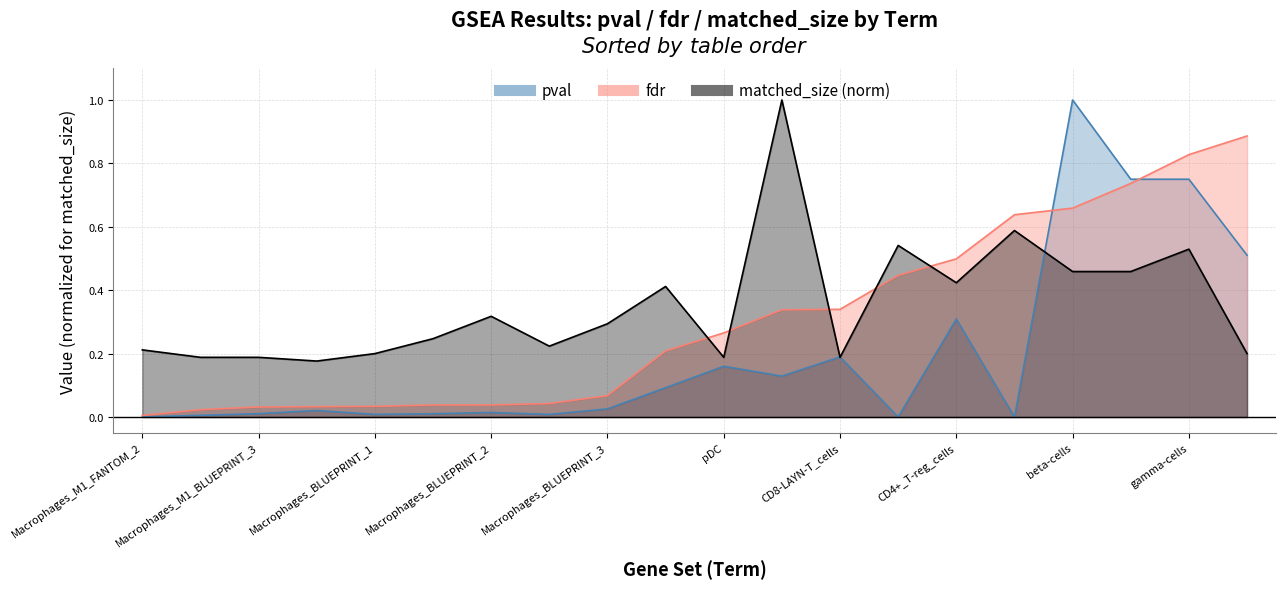

Reading left to right, transcribe all the data shown in this chart.

pval: 0.0	0.0	0.0	0.0	0.0	0.0	0.0	0.0	0.0	0.1	0.2	0.1	0.2	0.0	0.3	0.0	1.0	0.8	0.8	0.5
fdr: 0.0	0.0	0.0	0.0	0.0	0.0	0.0	0.0	0.1	0.2	0.3	0.3	0.3	0.4	0.5	0.6	0.7	0.7	0.8	0.9
matched_size: 0.2	0.2	0.2	0.2	0.2	0.2	0.3	0.2	0.3	0.4	0.2	1.0	0.2	0.5	0.4	0.6	0.5	0.5	0.5	0.2